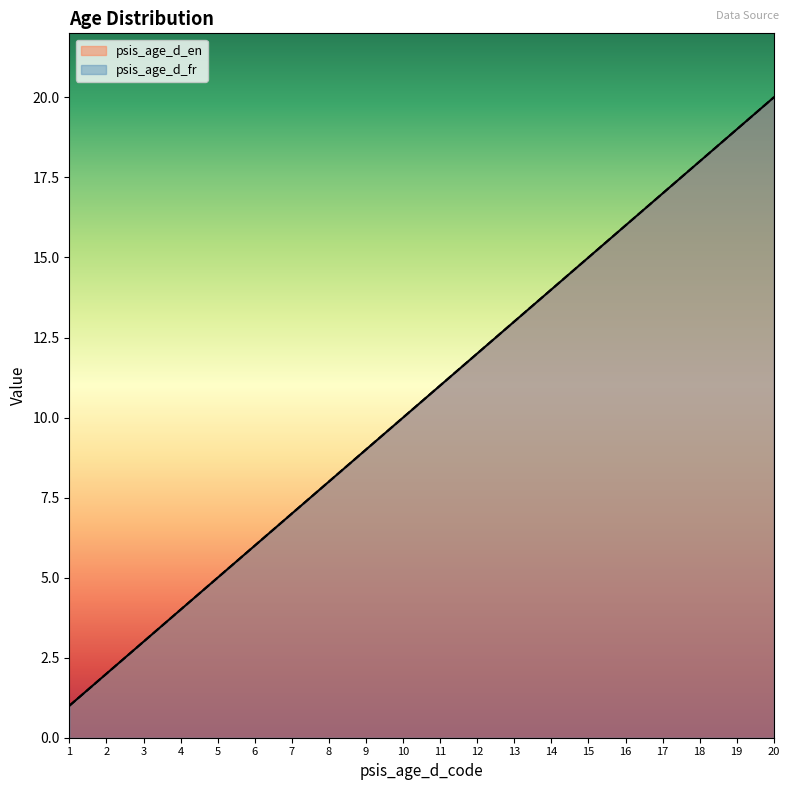

List the series in order of their peak value, lowest first.

psis_age_d_en, psis_age_d_fr